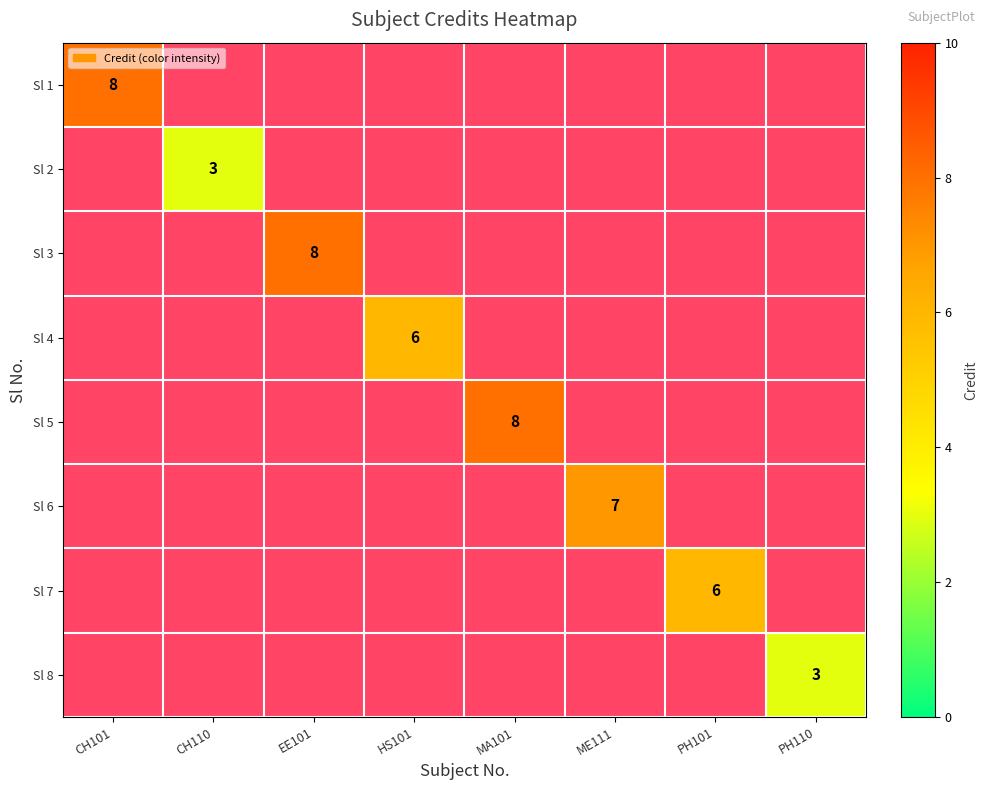

The Sl 8 series shows 3 at PH110. True or false?

True